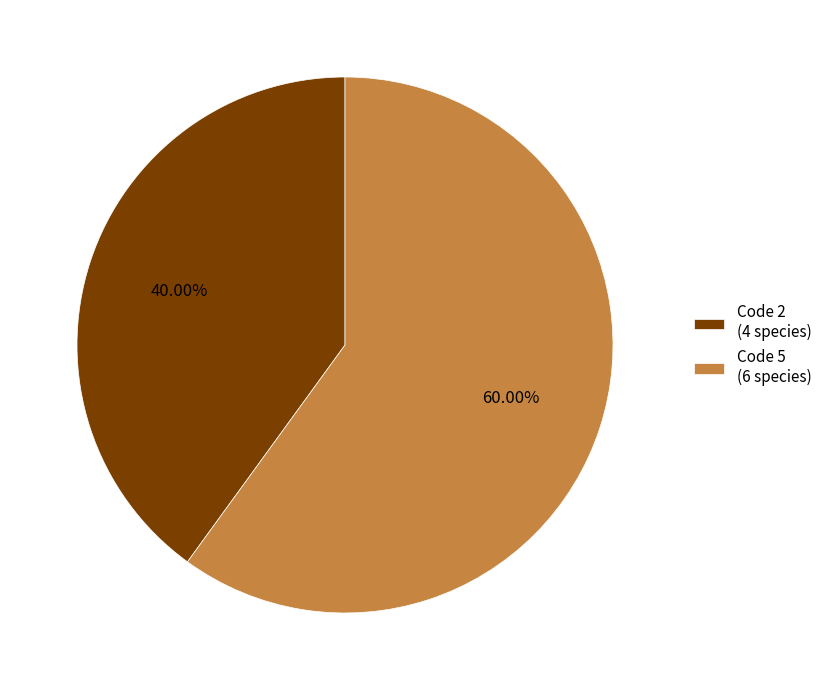

Which has a higher value, Code 5 (6 species) or Code 2 (4 species)?

Code 5 (6 species)